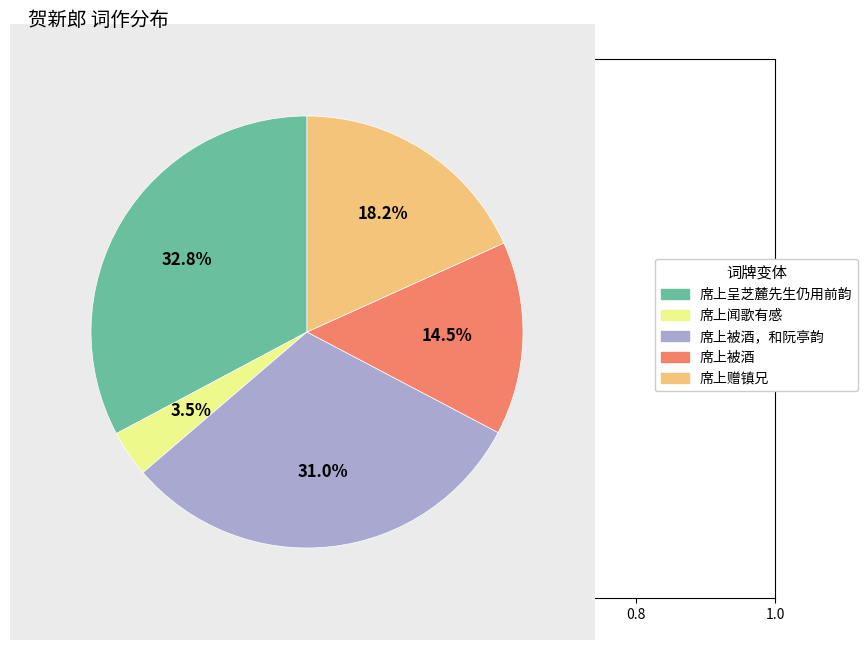

What percentage do 席上呈芝麓先生仍用前韵 and 席上被酒 together represent?

47.3%